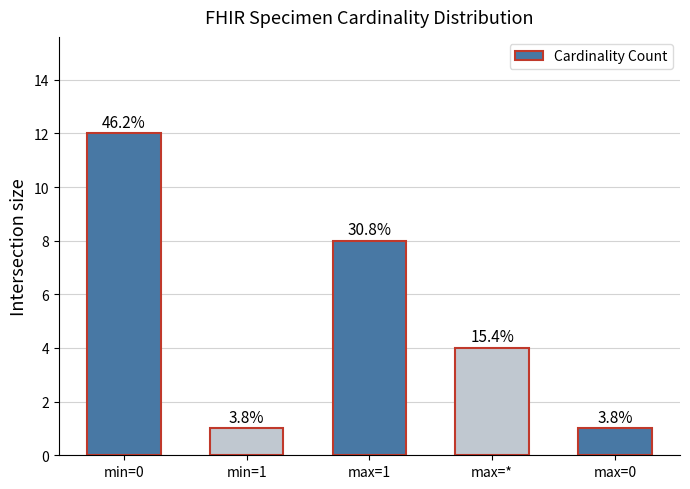

How many bars are there in total?

5